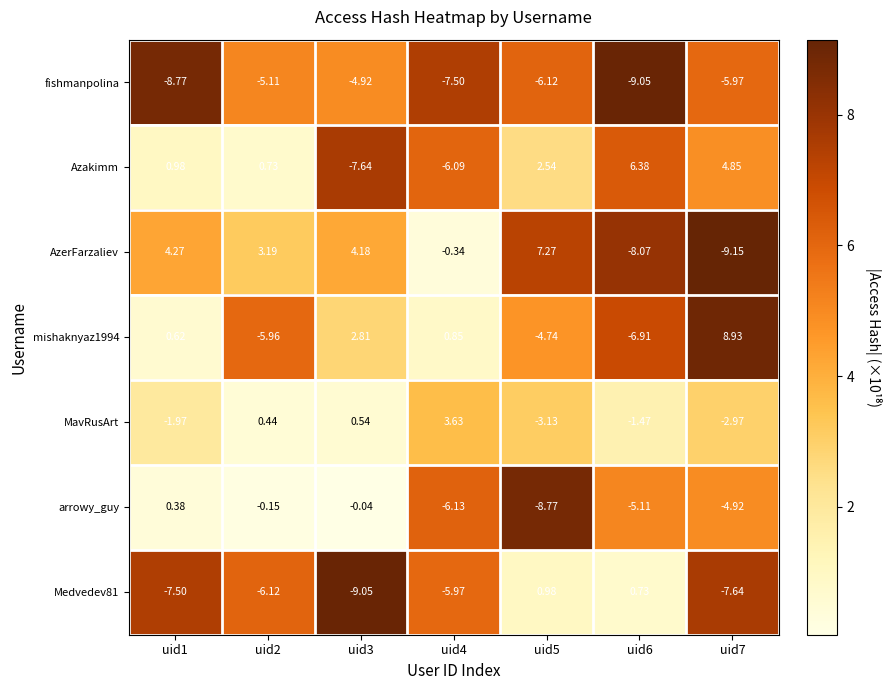

Which series has the largest total across all categories?

Azakimm